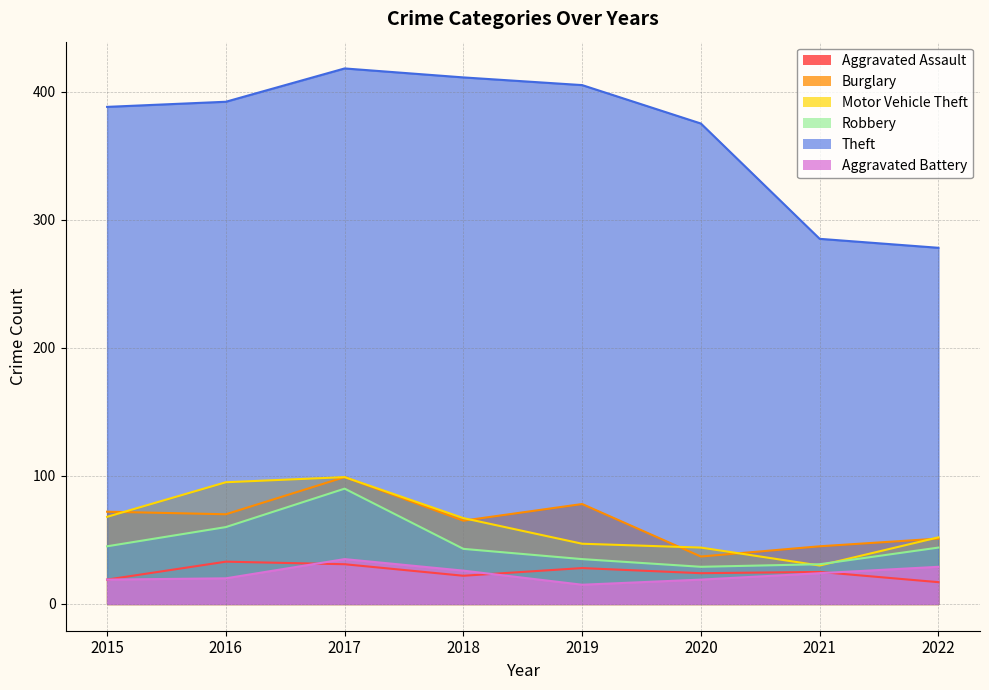

What is the difference between the highest and lowest values at 2021?

261